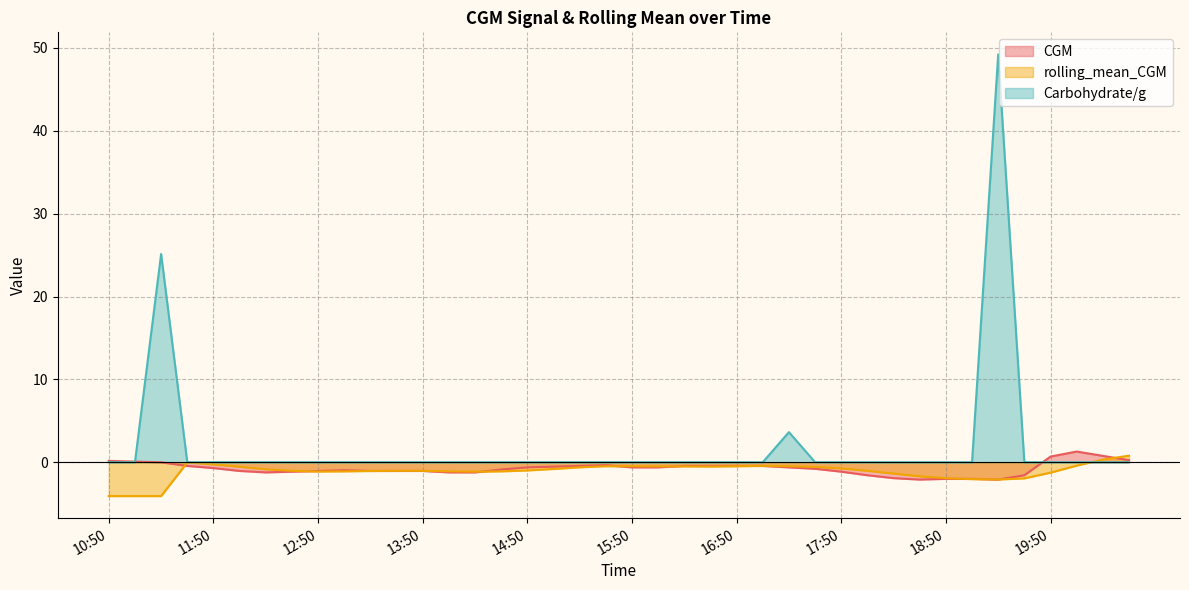

What is the difference between the highest and lowest values at 17:05?

0.4